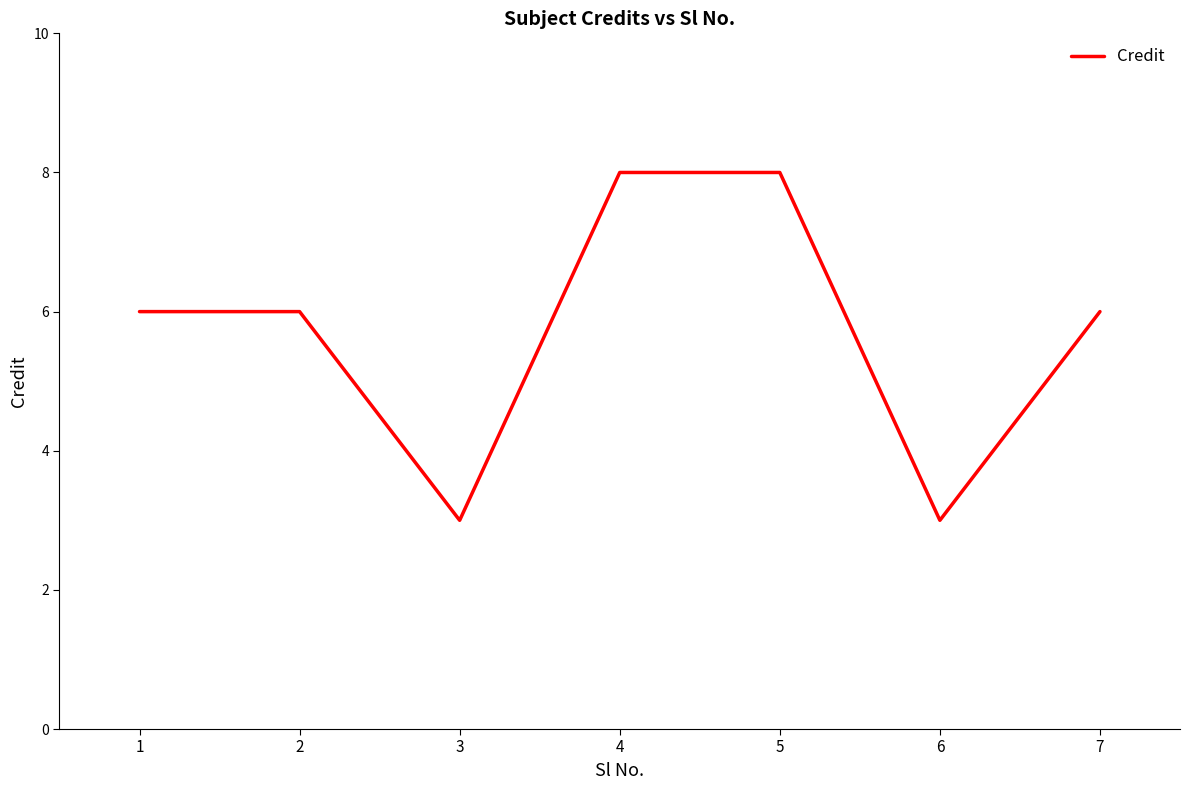

How many series are shown in this chart?

1